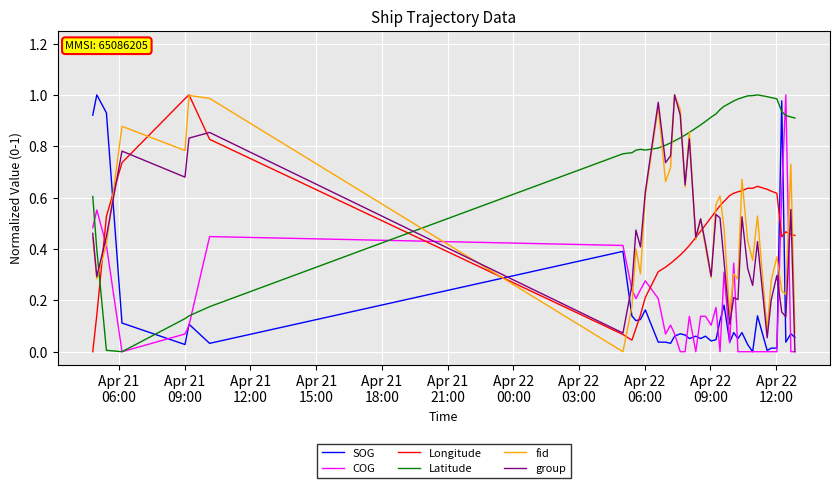

What are all the series names shown in the legend?

SOG, COG, Longitude, Latitude, fid, group